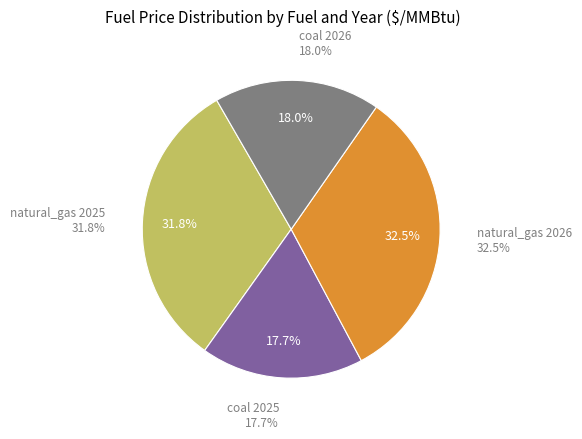

How many segments does this pie chart have?

4